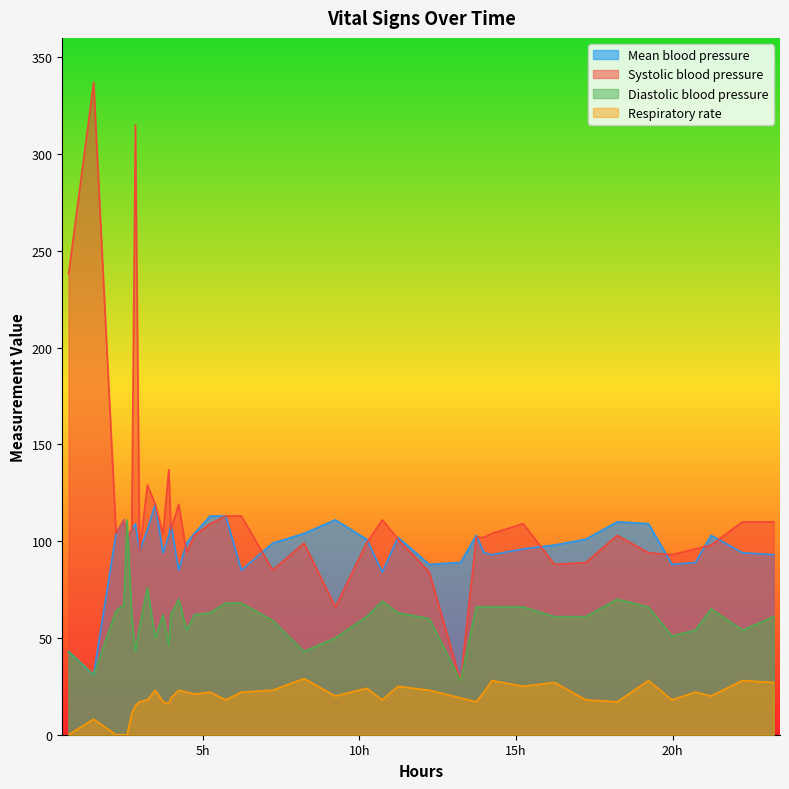

Which series has the widest spread of values?

Systolic blood pressure